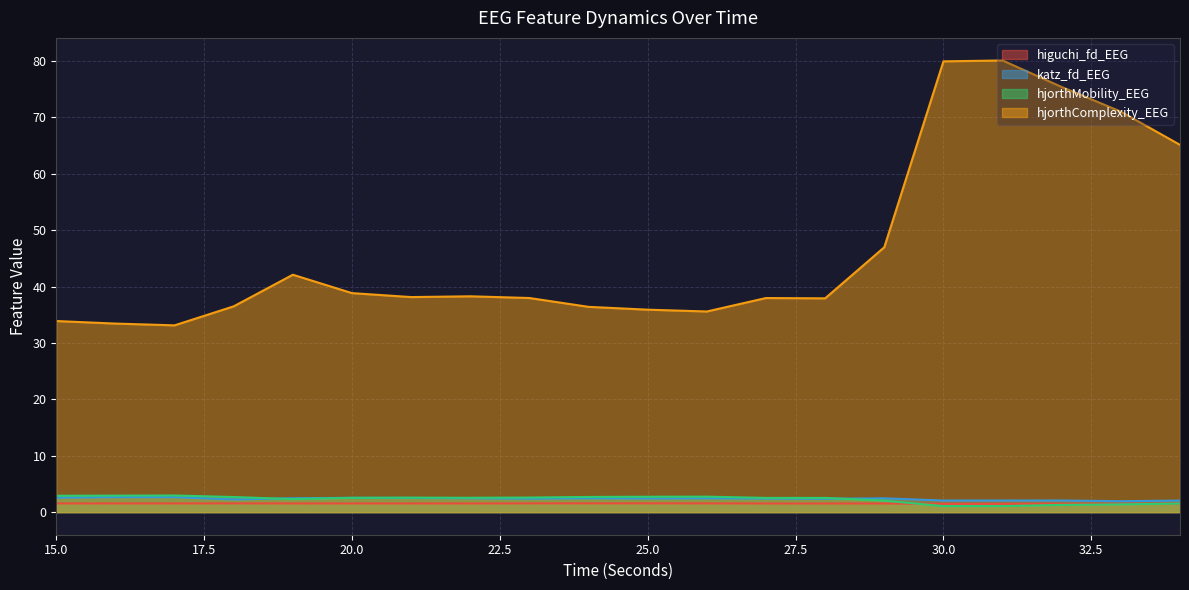

List the labels in order of higuchi_fd_EEG value, smallest first.

30, 31, 32, 33, 34, 29, 27, 28, 19, 22, 21, 16, 20, 17, 15, 26, 23, 18, 25, 24